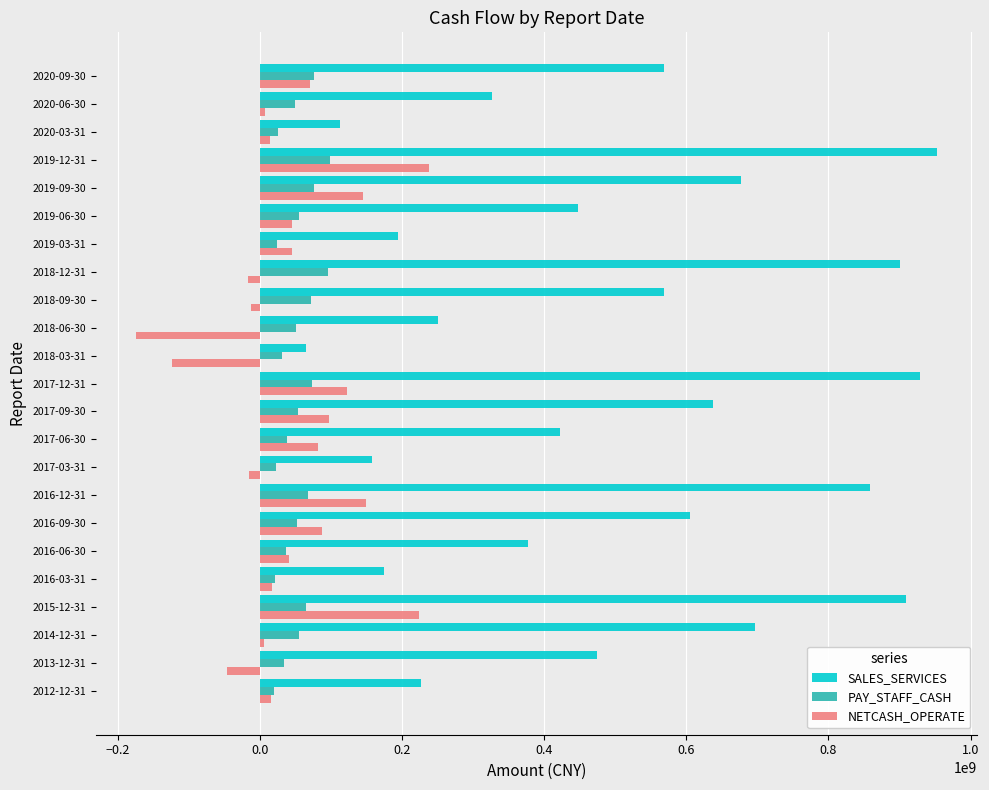

What is the difference between the second highest and second lowest values in the NETCASH_OPERATE series?

346596706.7